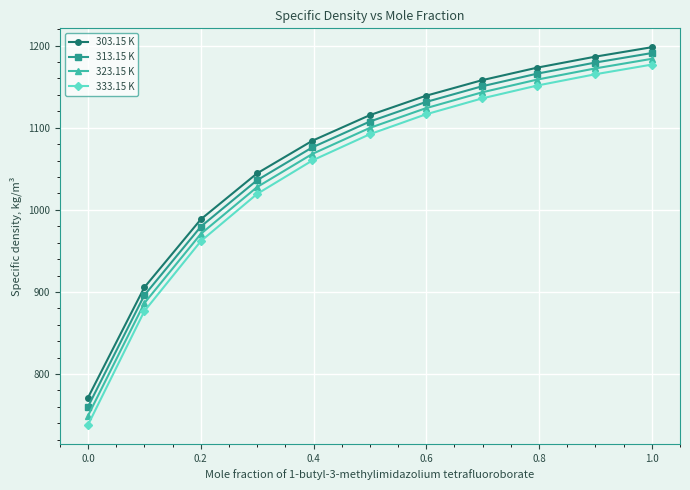

What is the minimum value for 323.15 K?

749.1